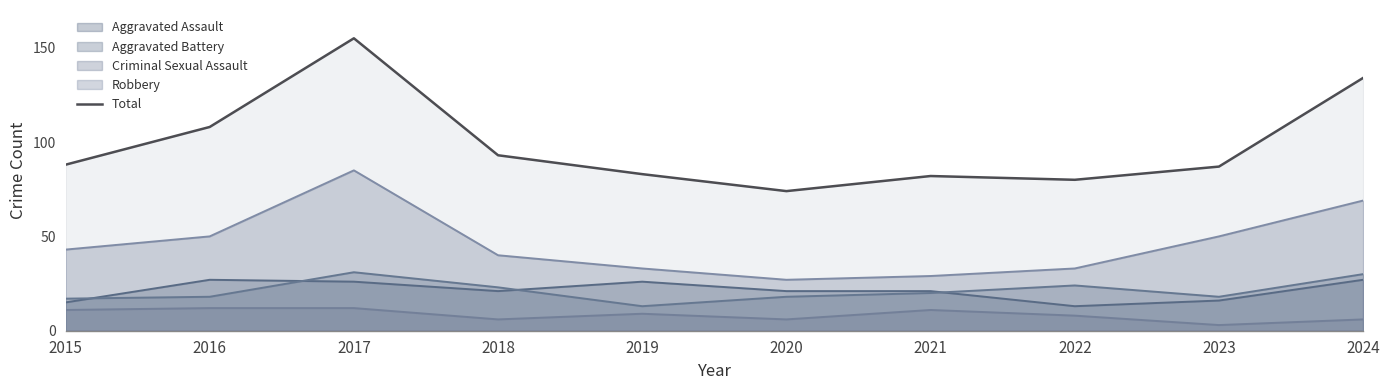

The chart shows a value of 60 at 2023. True or false?

False